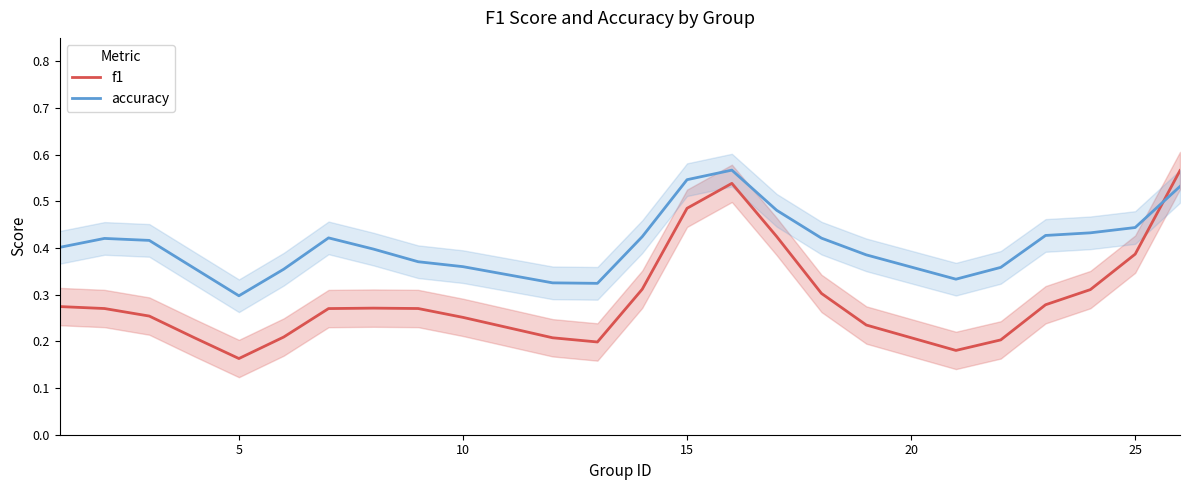

At which label is accuracy closest to 0?

5